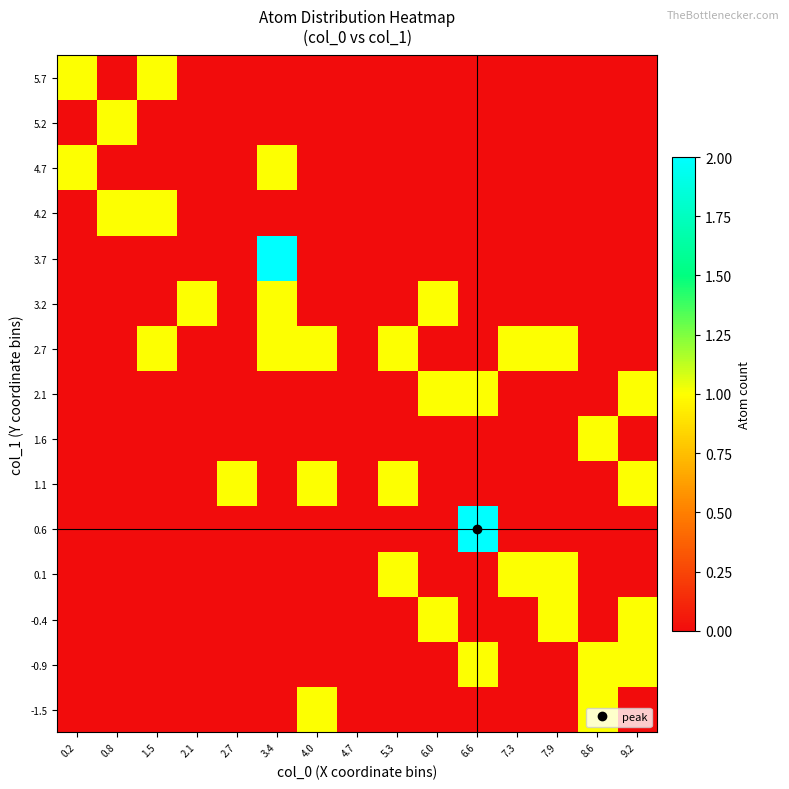

Reading left to right, extract all data points from this chart.

-1.5: 0.2=0	0.8=0	1.5=0	2.1=0	2.7=0	3.4=0	4.0=1	4.7=0	5.3=0	6.0=0	6.6=0	7.3=0	7.9=0	8.6=1	9.2=0
-0.9: 0.2=0	0.8=0	1.5=0	2.1=0	2.7=0	3.4=0	4.0=0	4.7=0	5.3=0	6.0=0	6.6=1	7.3=0	7.9=0	8.6=1	9.2=1
-0.4: 0.2=0	0.8=0	1.5=0	2.1=0	2.7=0	3.4=0	4.0=0	4.7=0	5.3=0	6.0=1	6.6=0	7.3=0	7.9=1	8.6=0	9.2=1
0.1: 0.2=0	0.8=0	1.5=0	2.1=0	2.7=0	3.4=0	4.0=0	4.7=0	5.3=1	6.0=0	6.6=0	7.3=1	7.9=1	8.6=0	9.2=0
0.6: 0.2=0	0.8=0	1.5=0	2.1=0	2.7=0	3.4=0	4.0=0	4.7=0	5.3=0	6.0=0	6.6=2	7.3=0	7.9=0	8.6=0	9.2=0
1.1: 0.2=0	0.8=0	1.5=0	2.1=0	2.7=1	3.4=0	4.0=1	4.7=0	5.3=1	6.0=0	6.6=0	7.3=0	7.9=0	8.6=0	9.2=1
1.6: 0.2=0	0.8=0	1.5=0	2.1=0	2.7=0	3.4=0	4.0=0	4.7=0	5.3=0	6.0=0	6.6=0	7.3=0	7.9=0	8.6=1	9.2=0
2.1: 0.2=0	0.8=0	1.5=0	2.1=0	2.7=0	3.4=0	4.0=0	4.7=0	5.3=0	6.0=1	6.6=1	7.3=0	7.9=0	8.6=0	9.2=1
2.7: 0.2=0	0.8=0	1.5=1	2.1=0	2.7=0	3.4=1	4.0=1	4.7=0	5.3=1	6.0=0	6.6=0	7.3=1	7.9=1	8.6=0	9.2=0
3.2: 0.2=0	0.8=0	1.5=0	2.1=1	2.7=0	3.4=1	4.0=0	4.7=0	5.3=0	6.0=1	6.6=0	7.3=0	7.9=0	8.6=0	9.2=0
3.7: 0.2=0	0.8=0	1.5=0	2.1=0	2.7=0	3.4=2	4.0=0	4.7=0	5.3=0	6.0=0	6.6=0	7.3=0	7.9=0	8.6=0	9.2=0
4.2: 0.2=0	0.8=1	1.5=1	2.1=0	2.7=0	3.4=0	4.0=0	4.7=0	5.3=0	6.0=0	6.6=0	7.3=0	7.9=0	8.6=0	9.2=0
4.7: 0.2=1	0.8=0	1.5=0	2.1=0	2.7=0	3.4=1	4.0=0	4.7=0	5.3=0	6.0=0	6.6=0	7.3=0	7.9=0	8.6=0	9.2=0
5.2: 0.2=0	0.8=1	1.5=0	2.1=0	2.7=0	3.4=0	4.0=0	4.7=0	5.3=0	6.0=0	6.6=0	7.3=0	7.9=0	8.6=0	9.2=0
5.7: 0.2=1	0.8=0	1.5=1	2.1=0	2.7=0	3.4=0	4.0=0	4.7=0	5.3=0	6.0=0	6.6=0	7.3=0	7.9=0	8.6=0	9.2=0